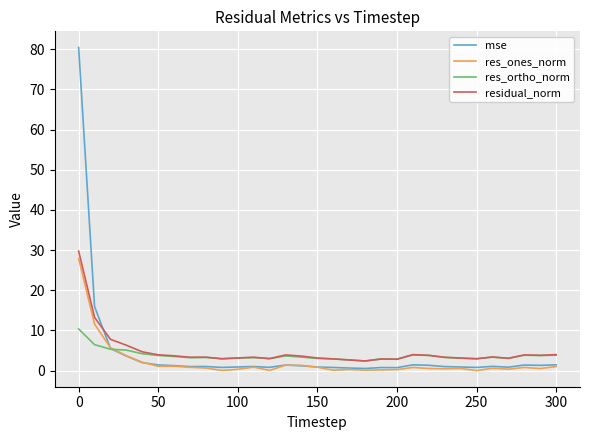

Does the chart have visible grid lines?

Yes